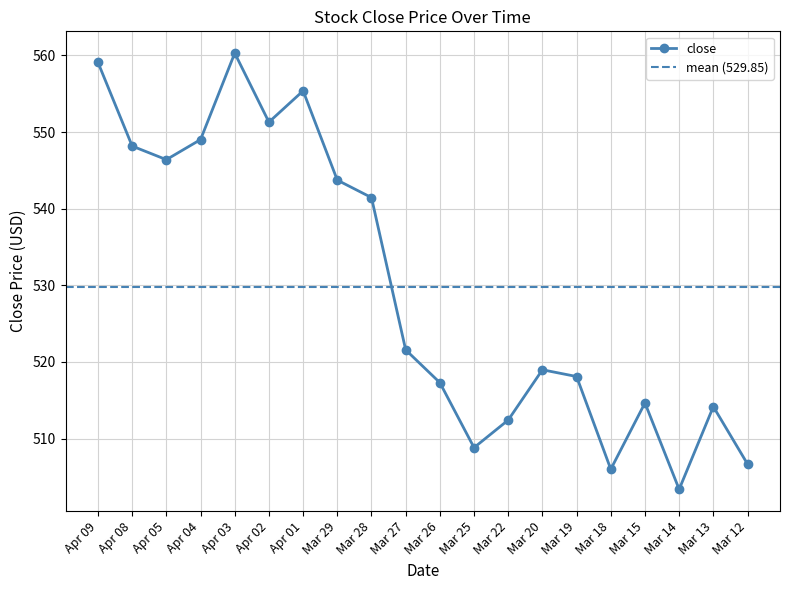

What is the change in value from Mar 26 to Mar 12?

-10.6